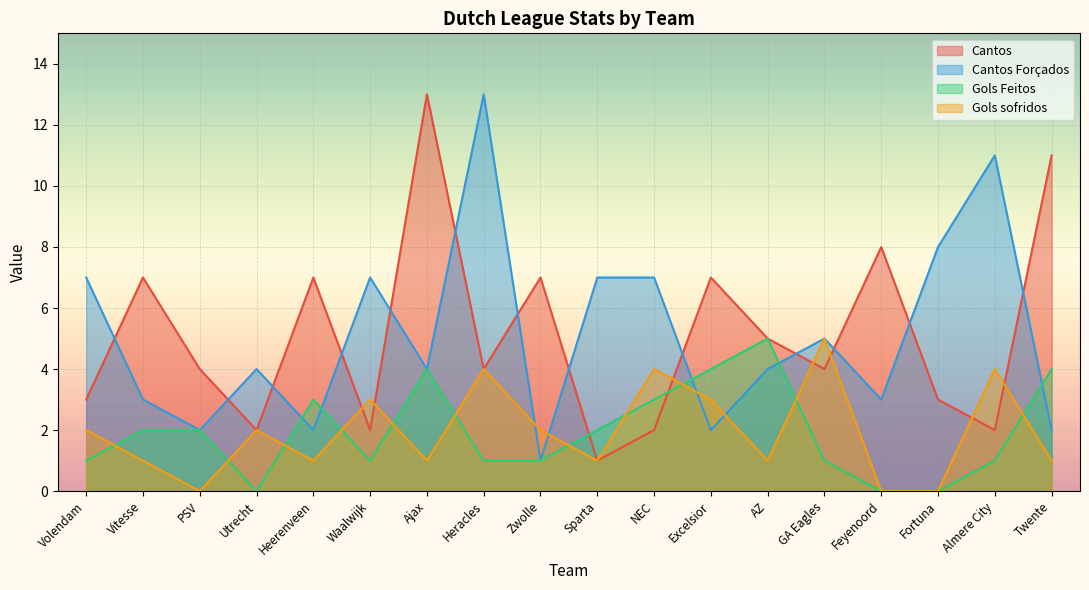

True or false: Cantos Forçados and Gols sofridos intersect in this chart.

True